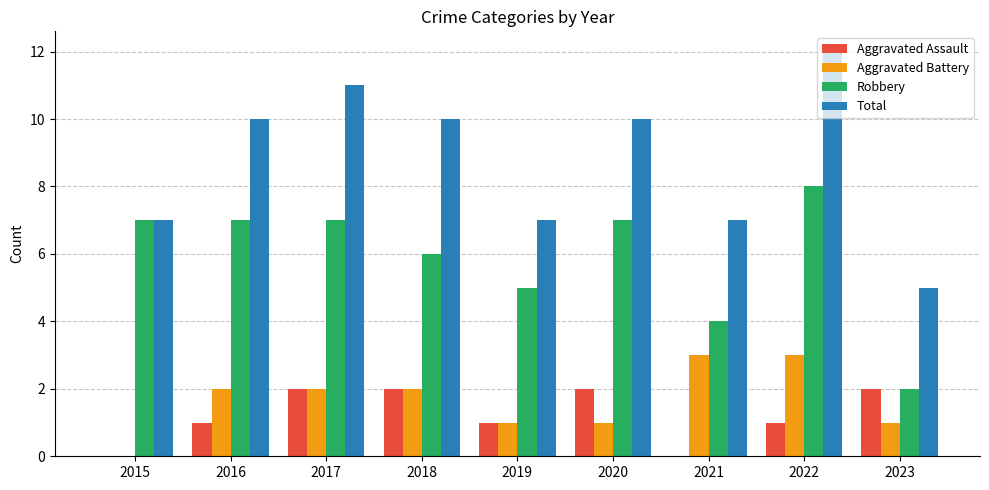

What are all the series names shown in the legend?

Aggravated Assault, Aggravated Battery, Robbery, Total